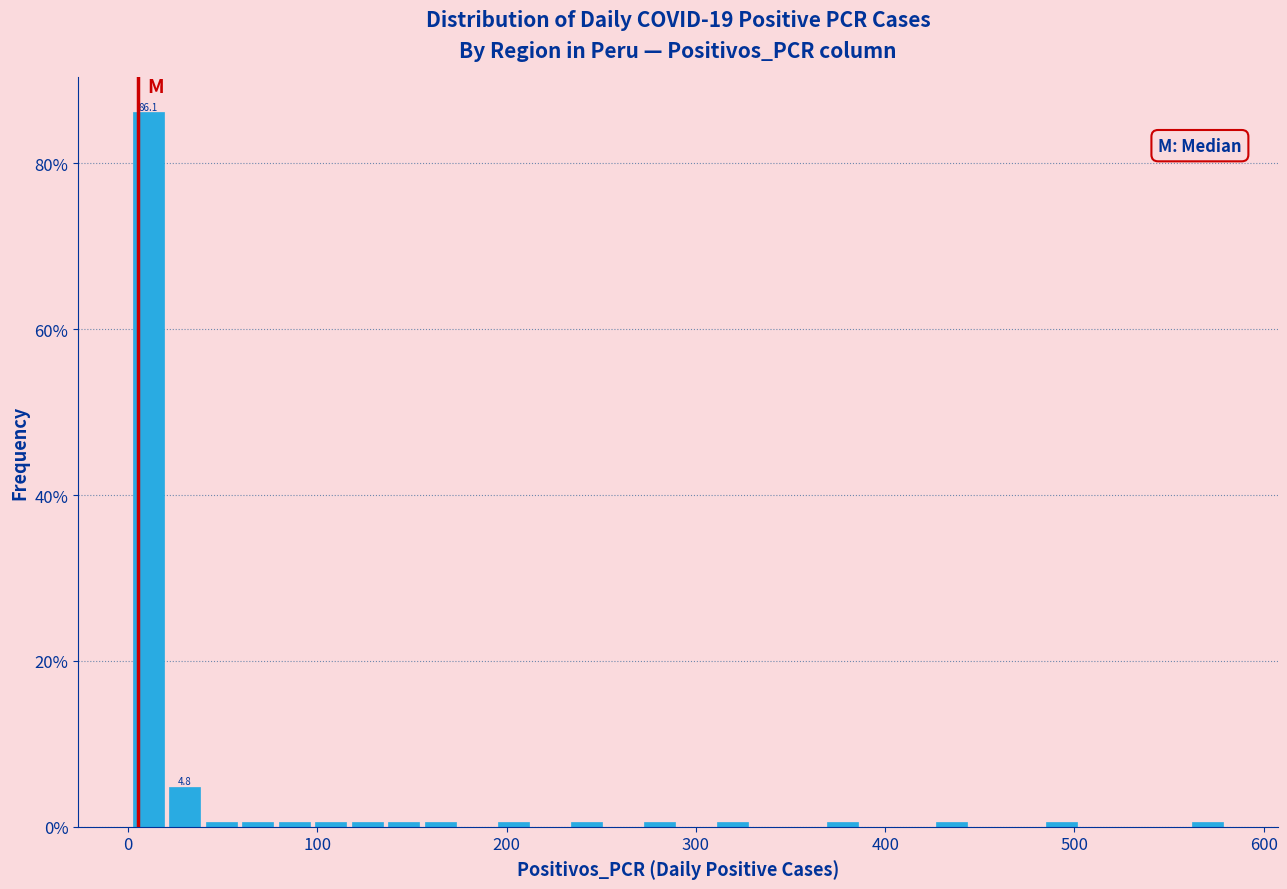

Around what value on the x-axis is the tallest bar? Give the approximate position of its centre, as read against the axis.

10